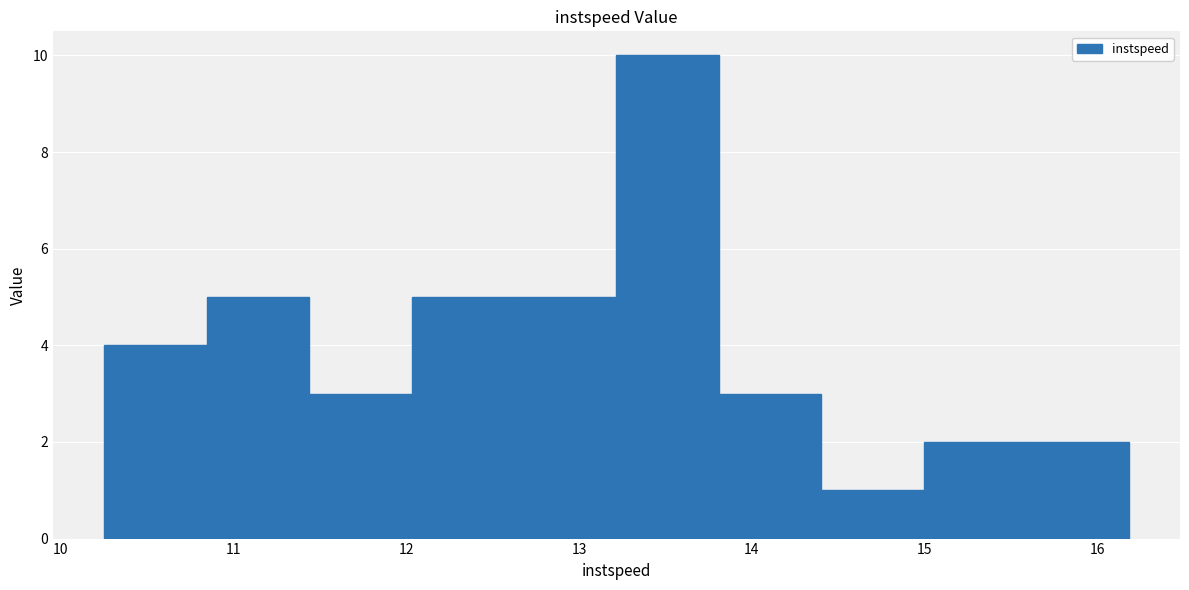

Reading left to right, list every bar in this chart as the range it spans on the x-axis followed by its height. Neither the bar edges nor the heights are printed on the chart, so give them approximately, as read against the axes.

10.3 to 10.8: 4
10.8 to 11.4: 5
11.4 to 12.0: 3
12.0 to 12.6: 5
12.6 to 13.2: 5
13.2 to 13.8: 10
13.8 to 14.4: 3
14.4 to 15.0: 1
15.0 to 15.6: 2
15.6 to 16.2: 2